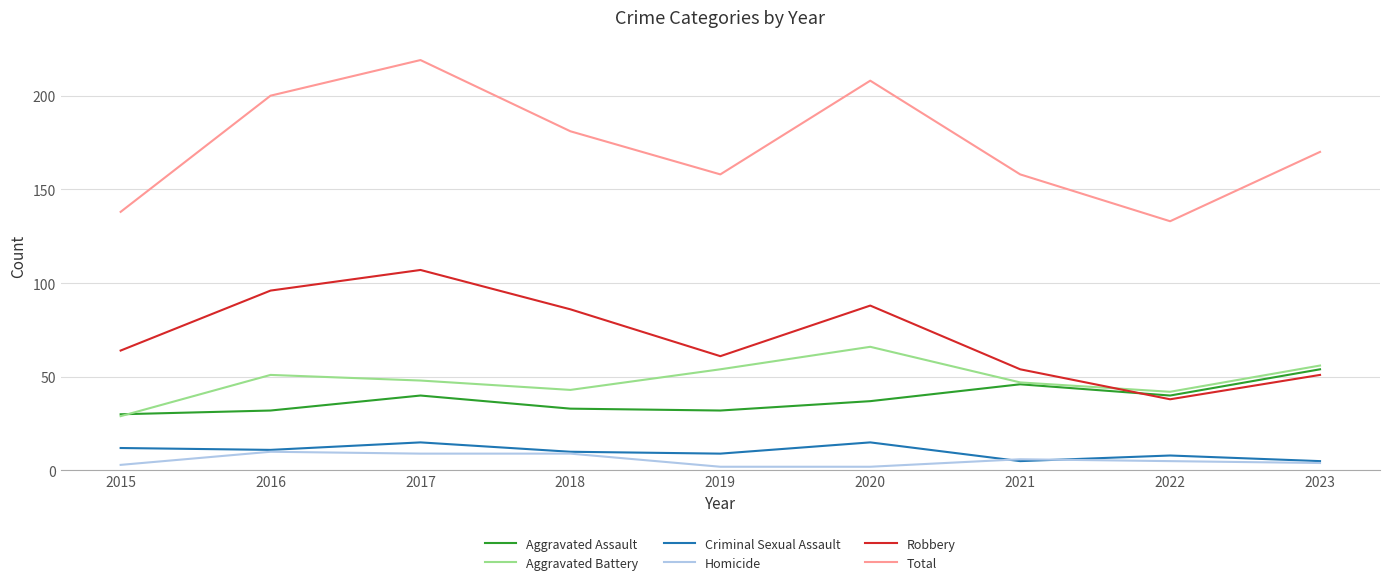

Between which two adjacent categories do Aggravated Assault and Robbery first intersect?

2021 and 2022